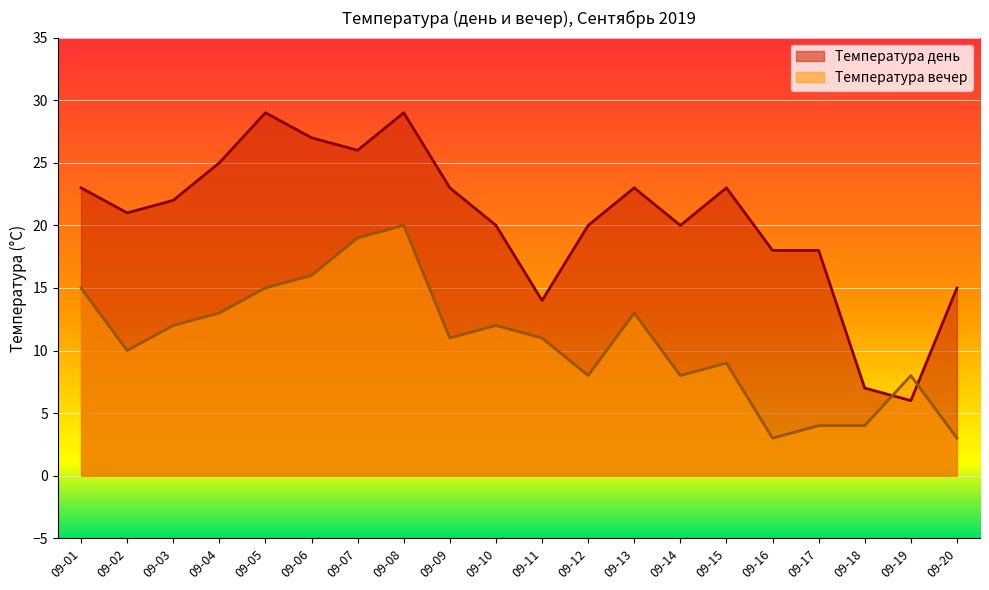

How many interior local valleys does the Температура вечер series have?

5